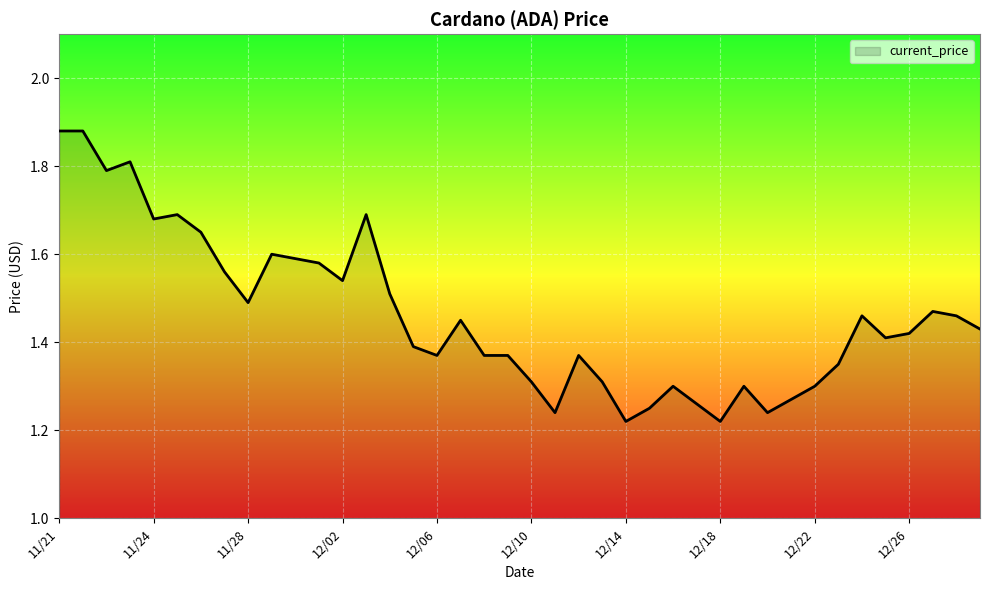

What is the difference between the maximum and minimum values?

0.7